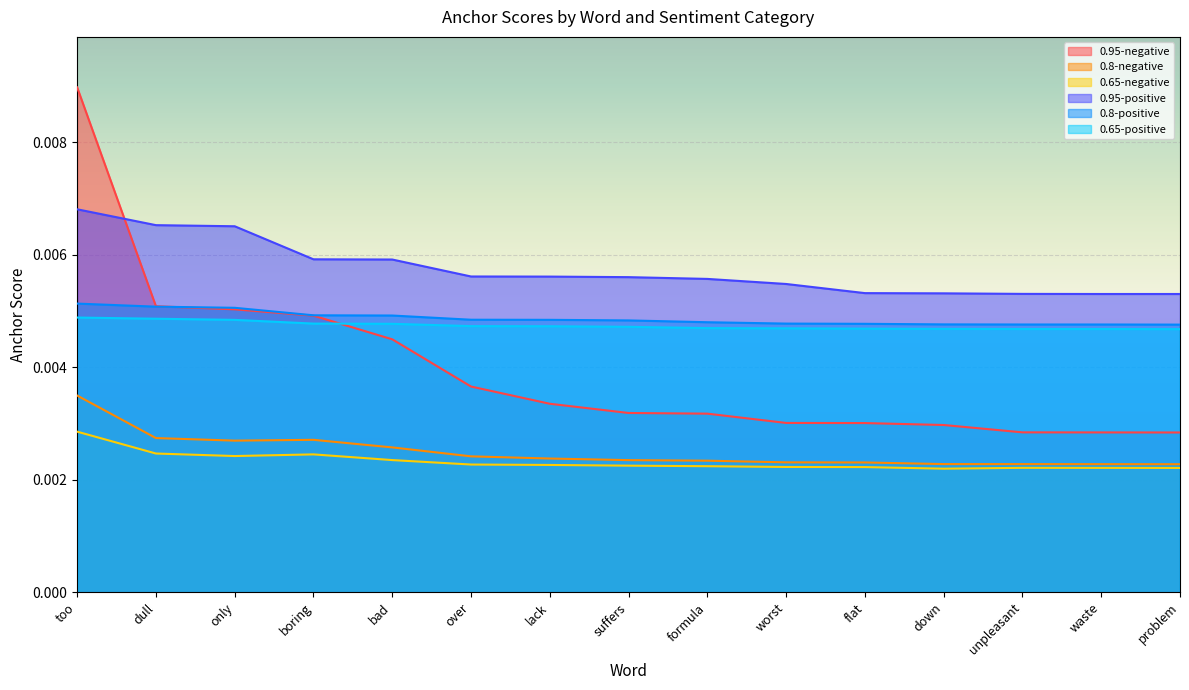

In 0.65-negative, how many points are higher than both neighbors (excluding endpoints)?

2